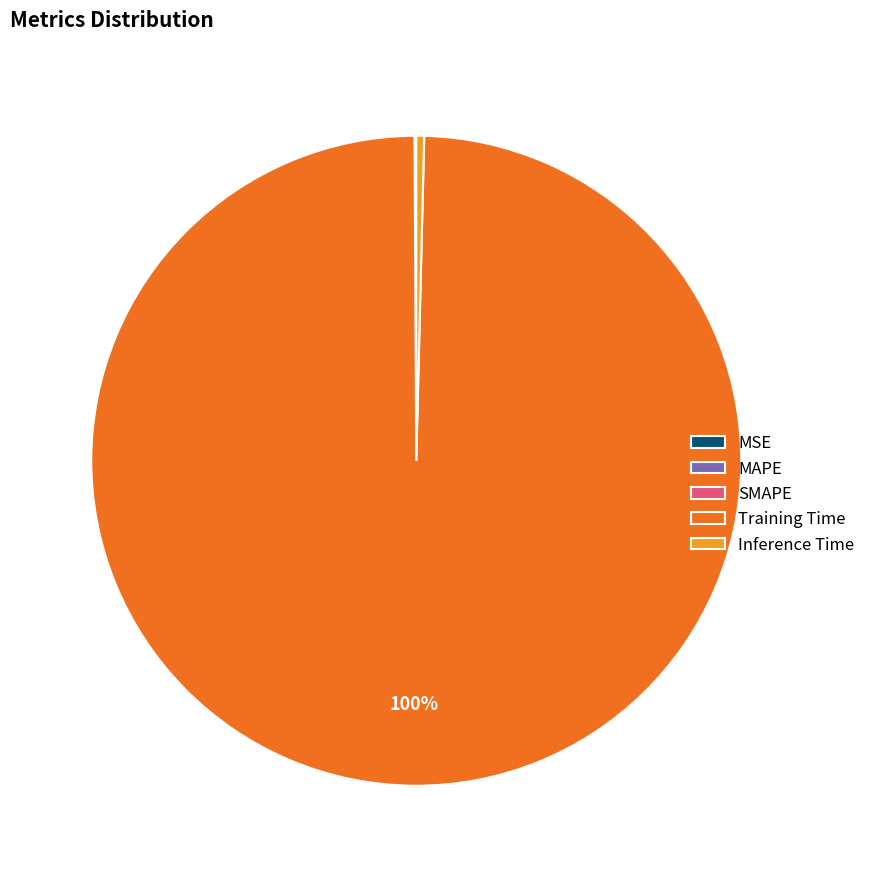

What is the largest slice in the pie chart?

Training Time